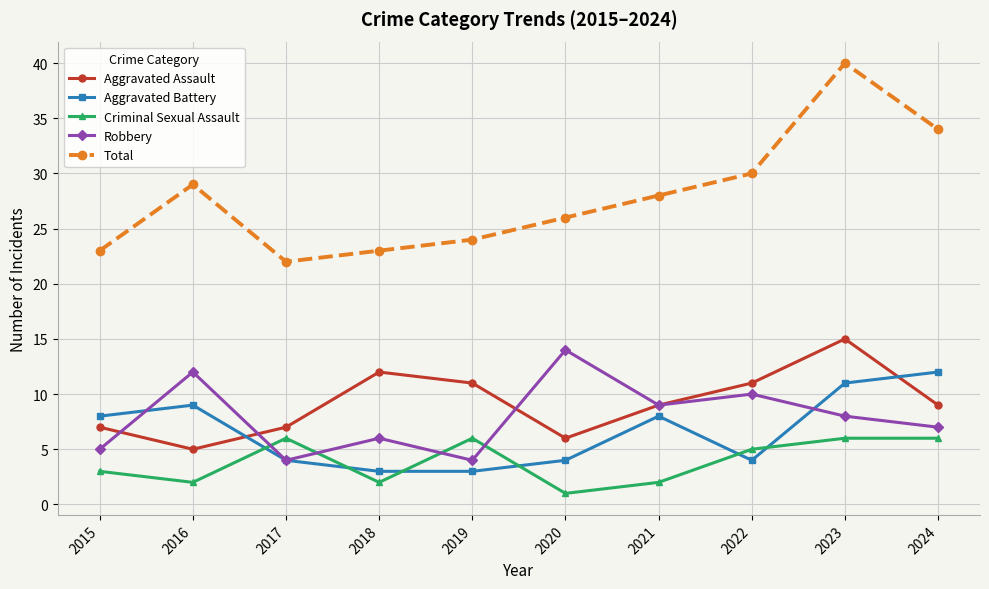

True or false: Robbery and Aggravated Battery cross at least once.

True